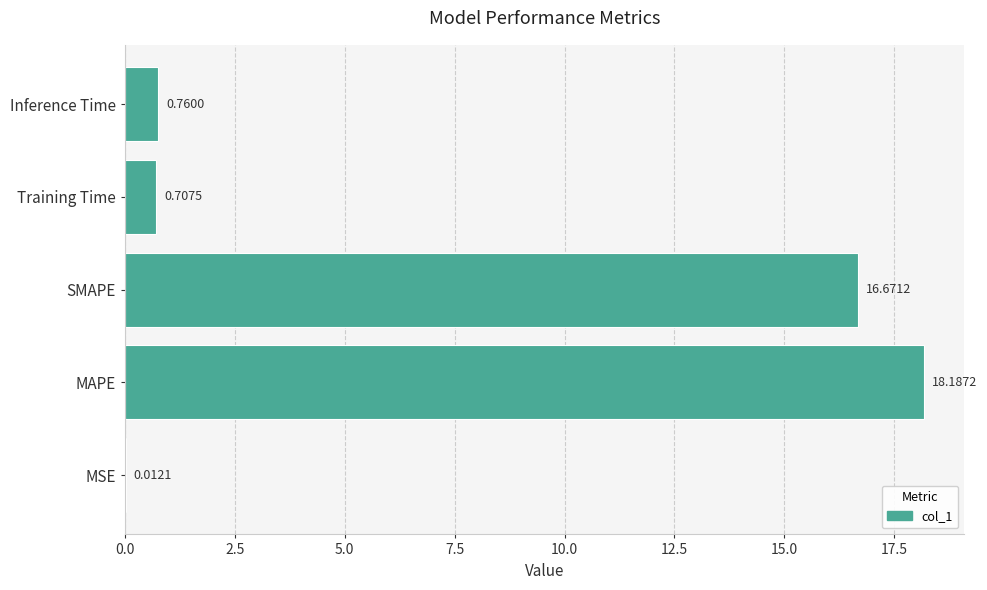

Are the bars horizontal?

Yes